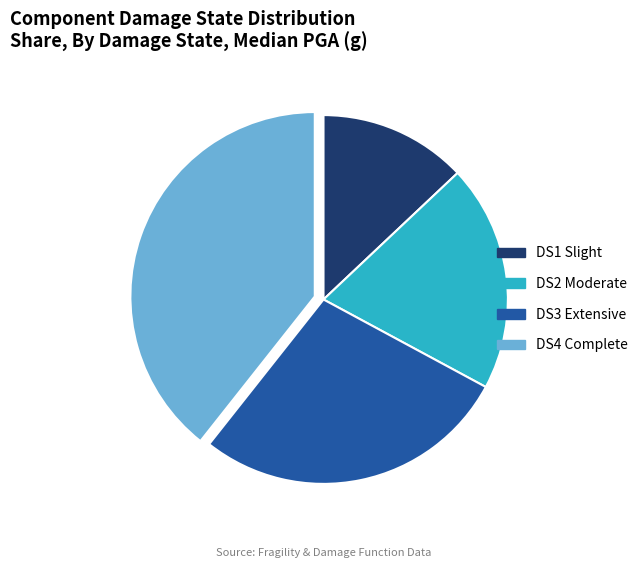

Is there a majority slice in this chart?

No